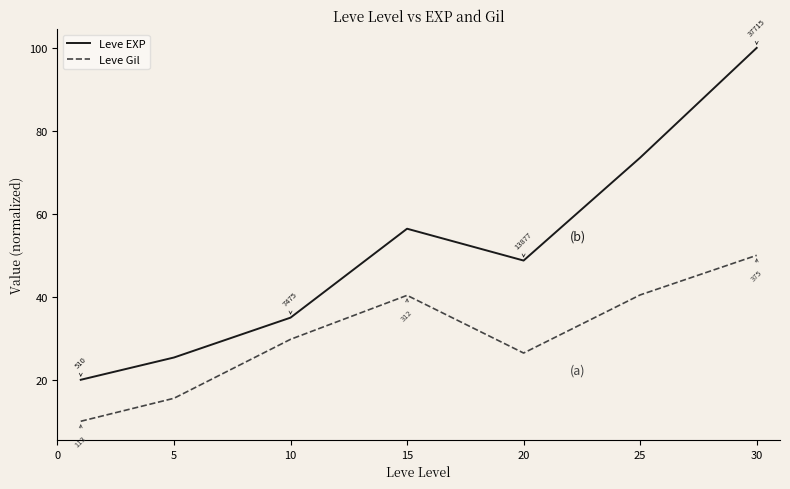

What is the average value of the Leve EXP series?

51.3